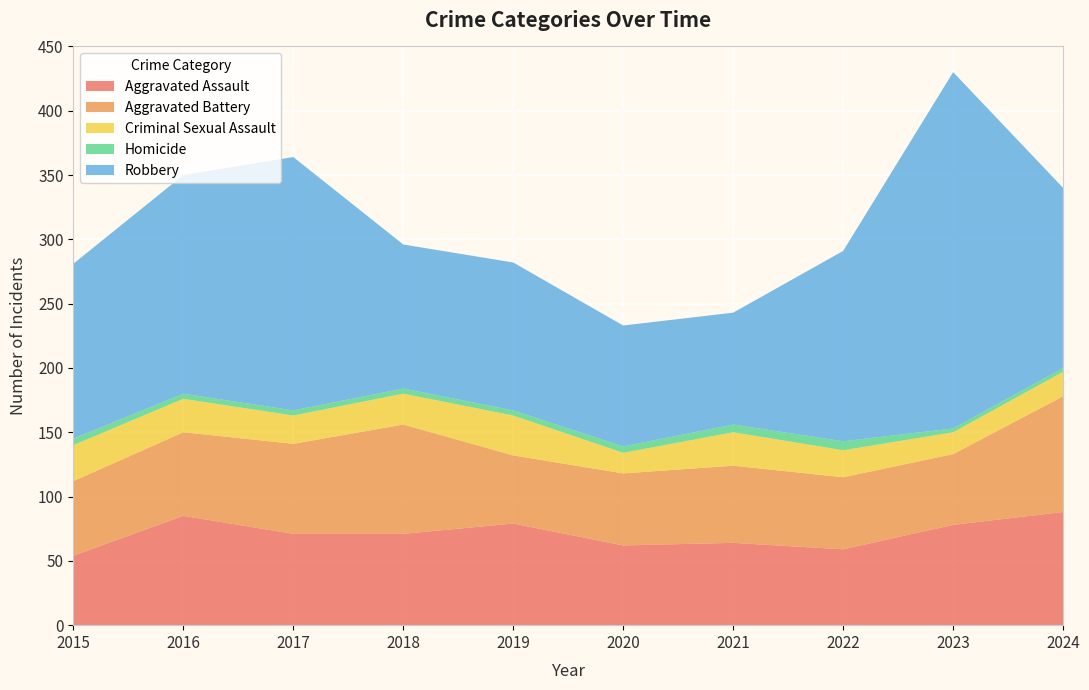

Reading left to right, extract all data points from this chart.

Aggravated Assault: 54	85	71	71	79	62	64	59	78	88
Aggravated Battery: 58	65	70	85	53	56	60	56	55	90
Criminal Sexual Assault: 28	26	22	24	31	16	26	21	17	19
Homicide: 5	4	4	4	4	5	6	7	3	3
Robbery: 136	170	197	112	115	94	87	148	277	140